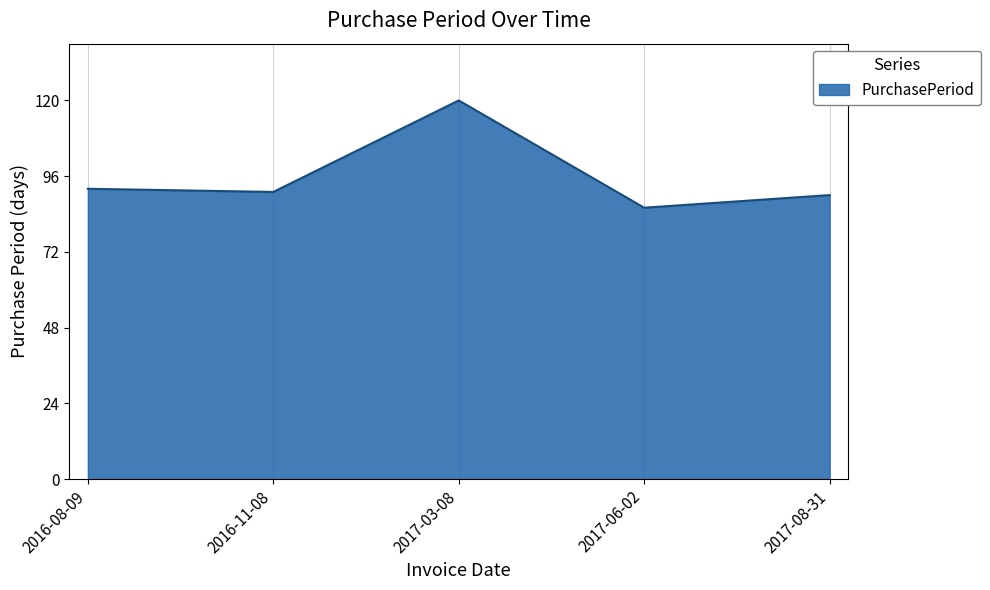

Reading right to left, list all the values displayed in this chart.

90	86	120	91	92